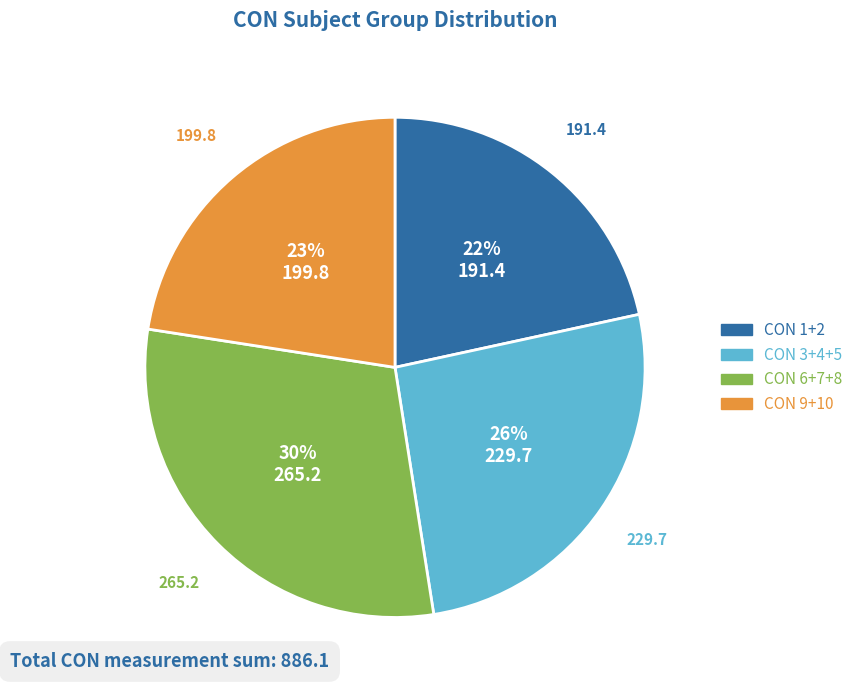

To the nearest percent, what is the average slice percentage?

25%